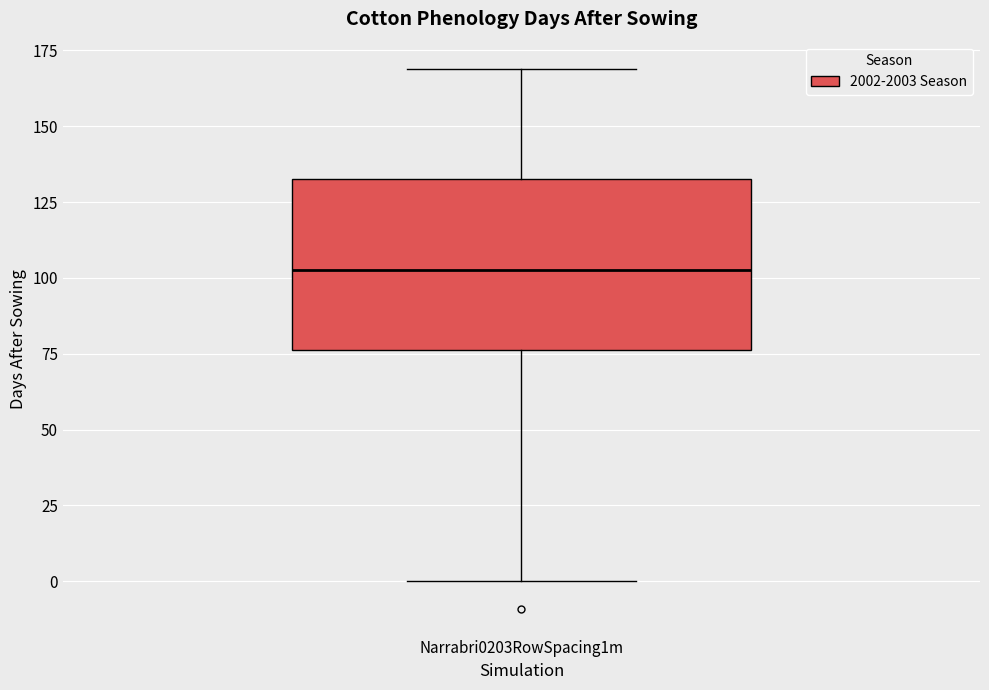

Where does the lower whisker of the box for Narrabri0203RowSpacing1m end on the y-axis? The values are not printed on the chart, so give them approximately, as read against the axis.

0